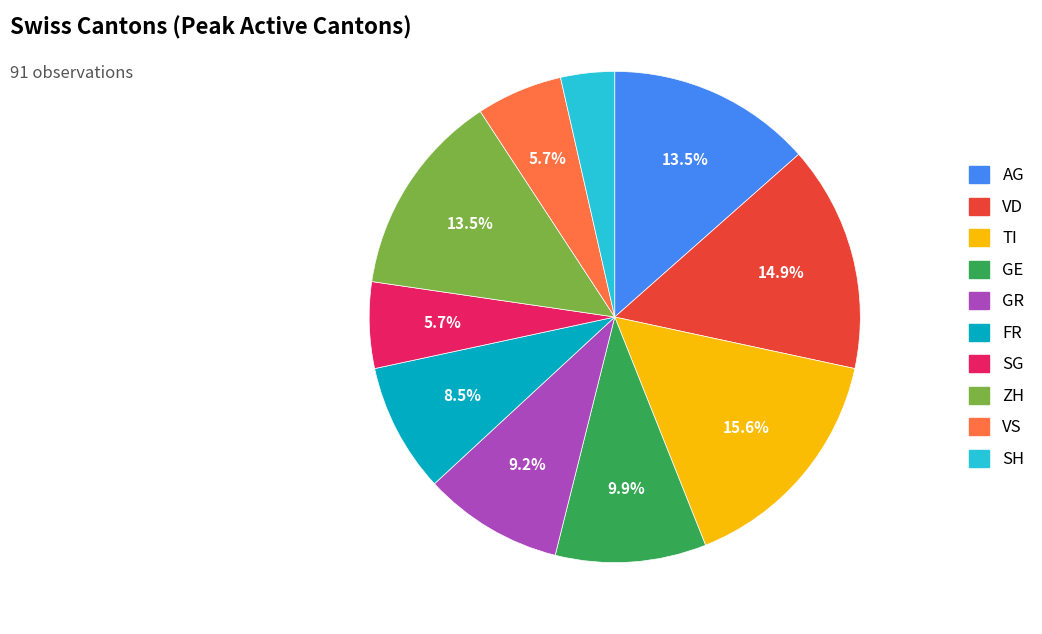

To the nearest percent, what is the average slice percentage?

10%